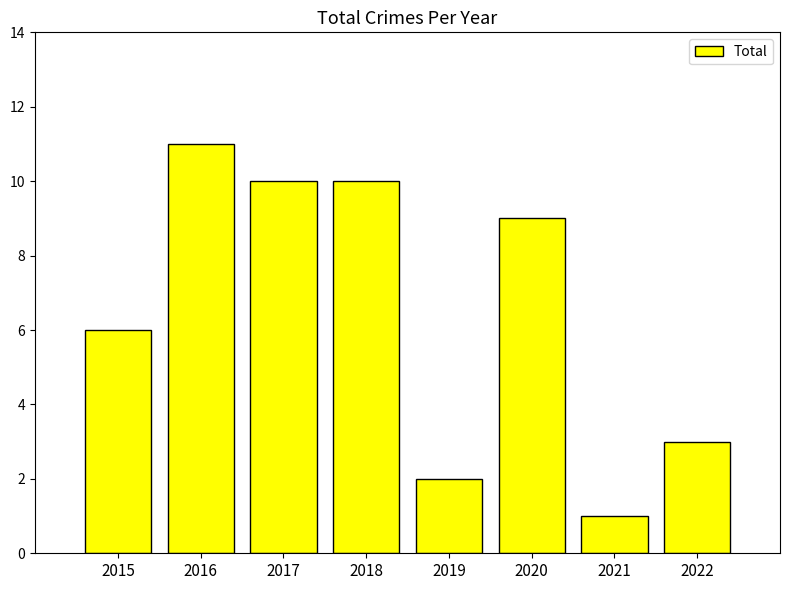

Reading left to right, what are all the values shown in this chart?

2015=6	2016=11	2017=10	2018=10	2019=2	2020=9	2021=1	2022=3